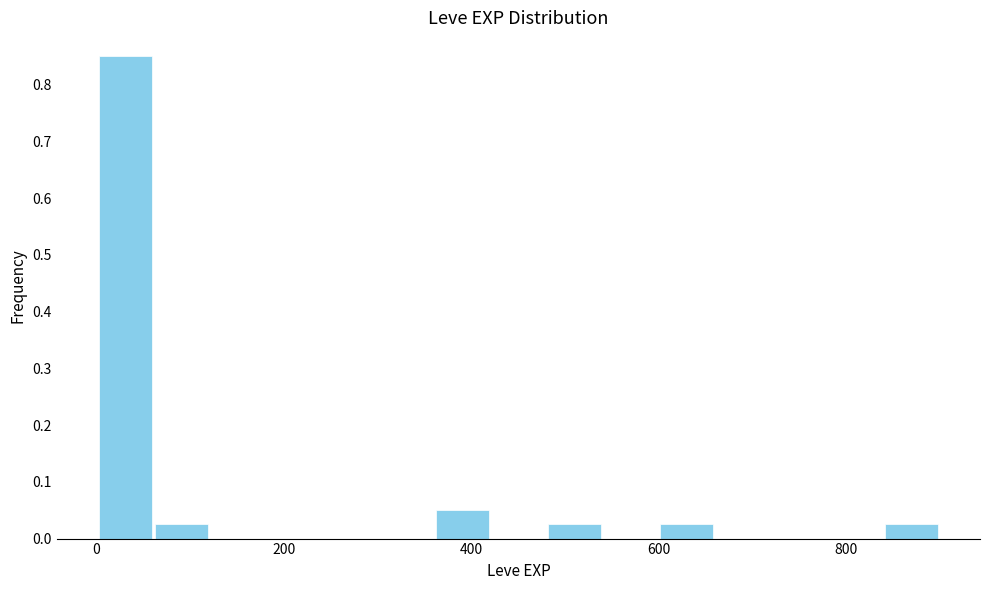

Read against the x-axis, roughly where is the centre of the tallest bar?

40